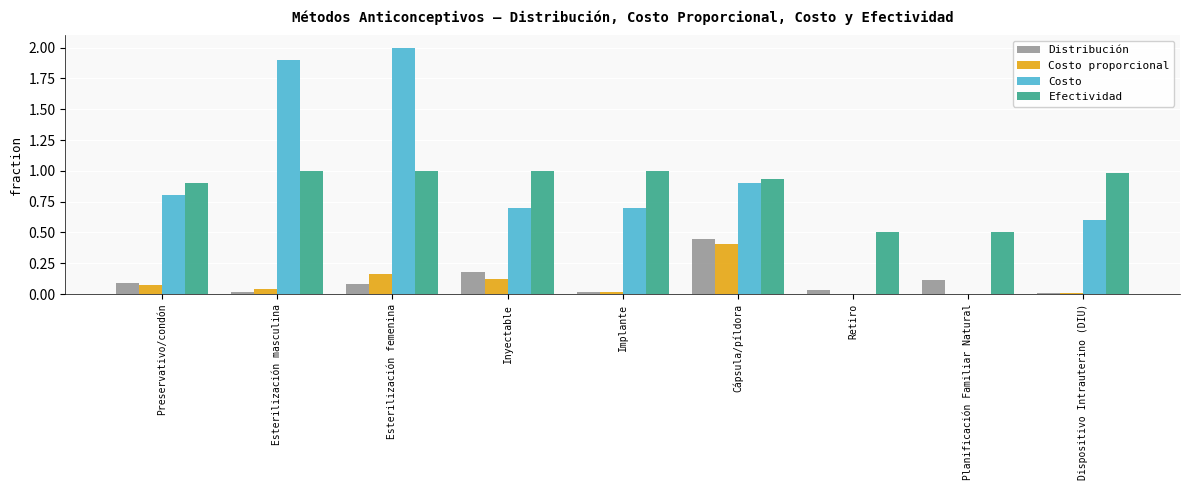

The value of Efectividad at Dispositivo Intrauterino (DIU) is 1.0. True or false?

True